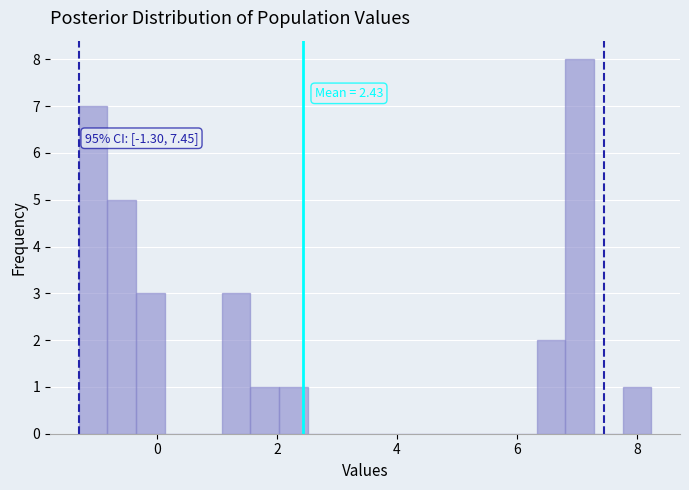

Read against the x-axis, roughly where is the centre of the tallest bar?

7.0